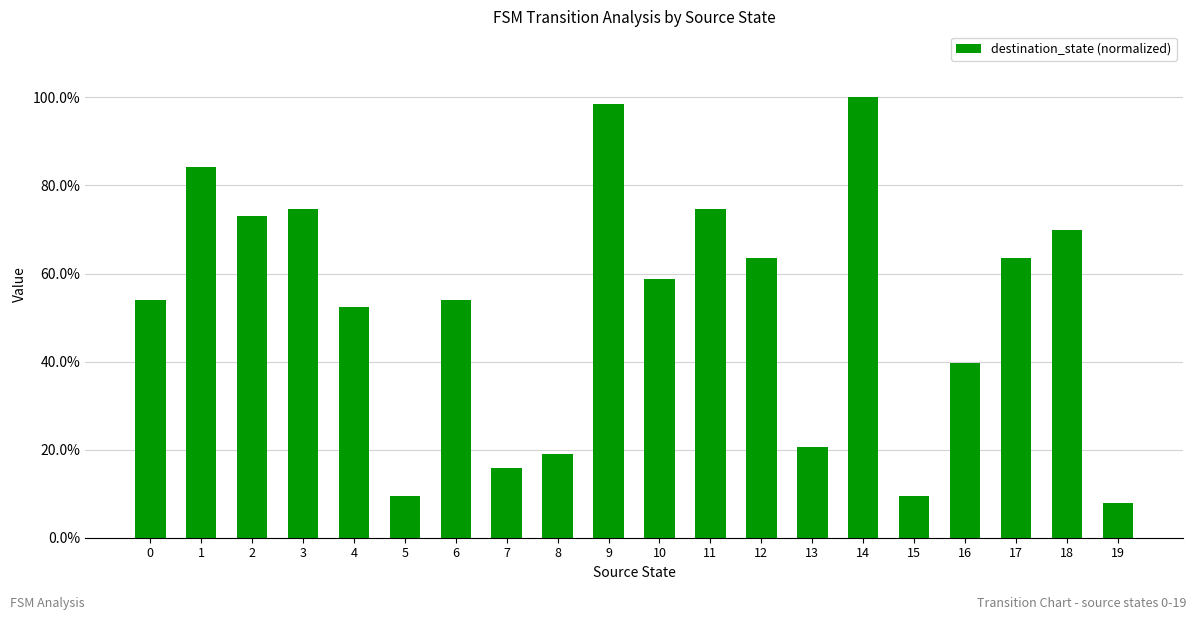

Reading left to right, extract all data points from this chart.

0=0.5	1=0.8	2=0.7	3=0.7	4=0.5	5=0.1	6=0.5	7=0.2	8=0.2	9=1.0	10=0.6	11=0.7	12=0.6	13=0.2	14=1.0	15=0.1	16=0.4	17=0.6	18=0.7	19=0.1